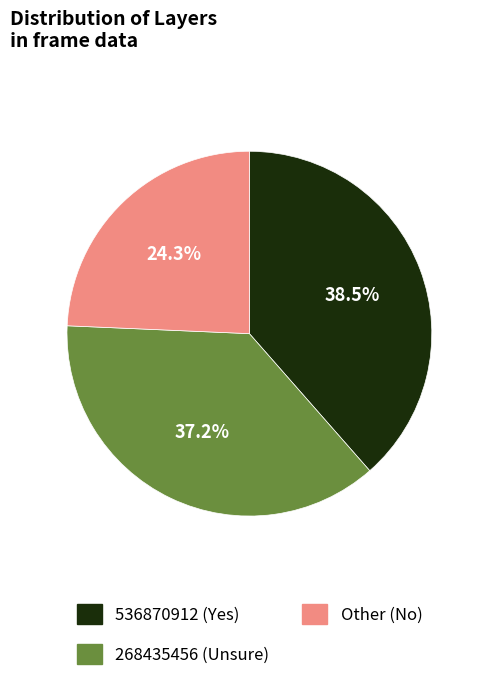

Which category has the smallest portion of the pie?

Other (No)